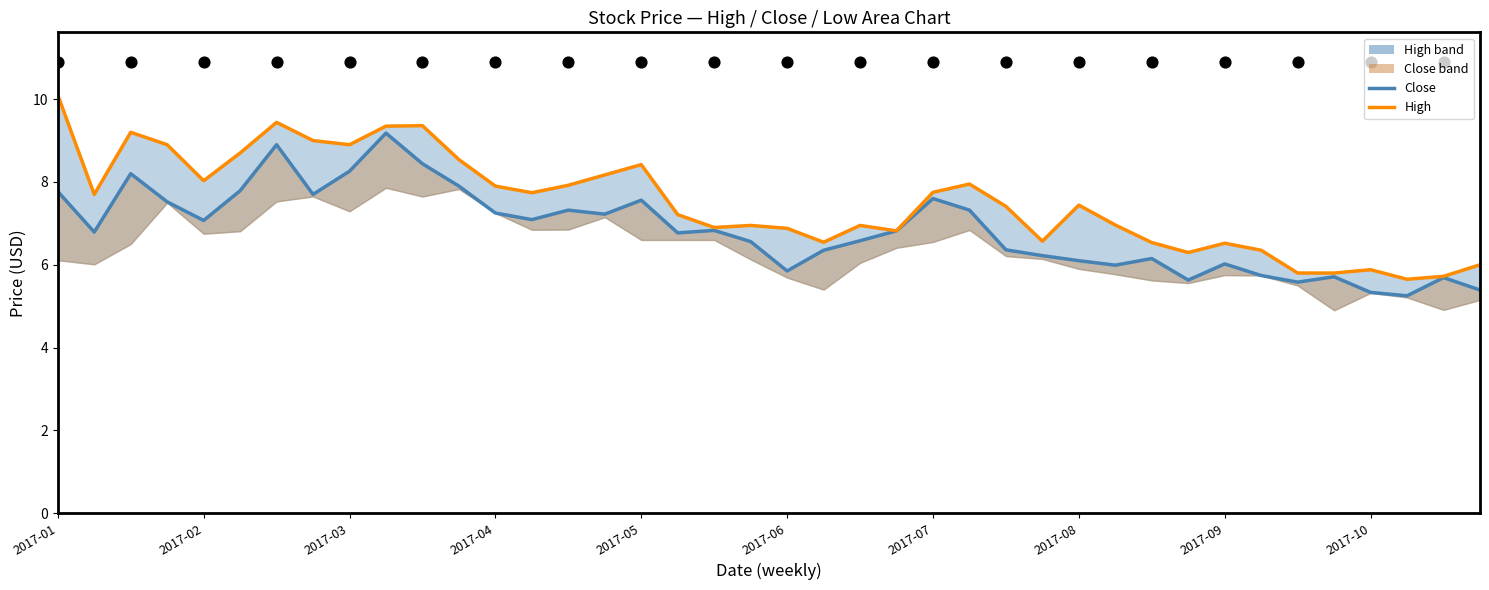

Which series reaches the minimum Y coordinate?

Close